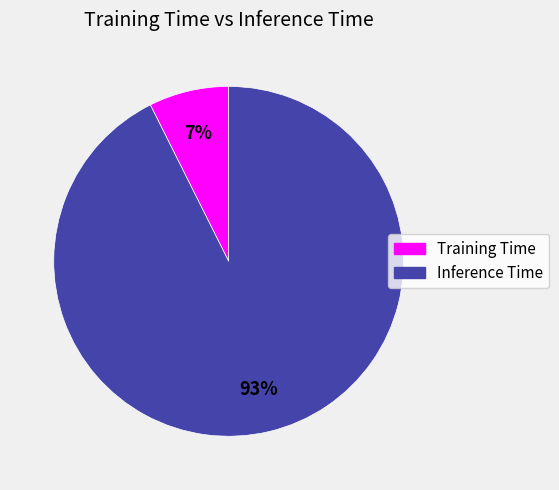

Which slice is the largest?

Inference Time